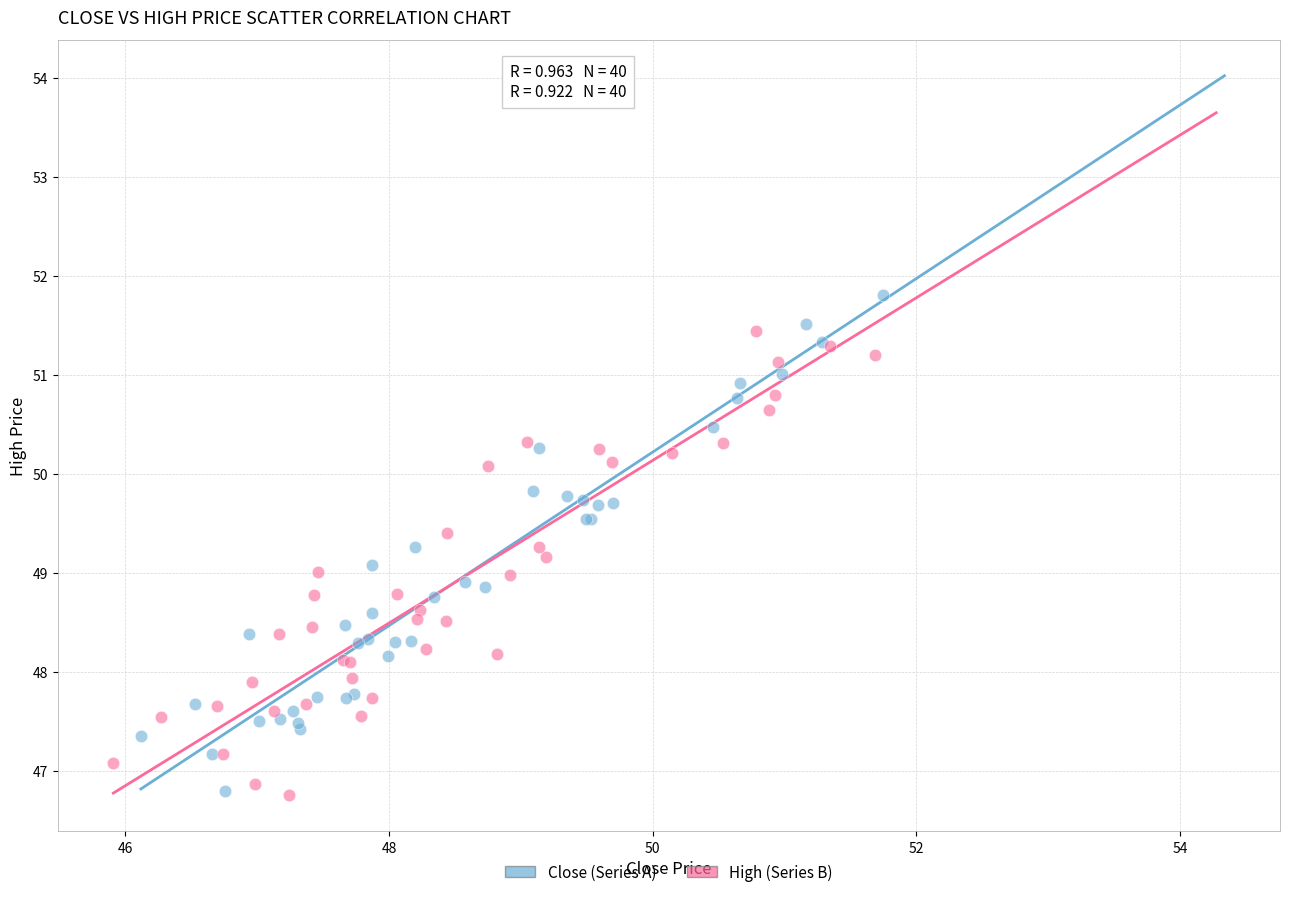

Which series has the widest spread of Y values?

Close (Series A)